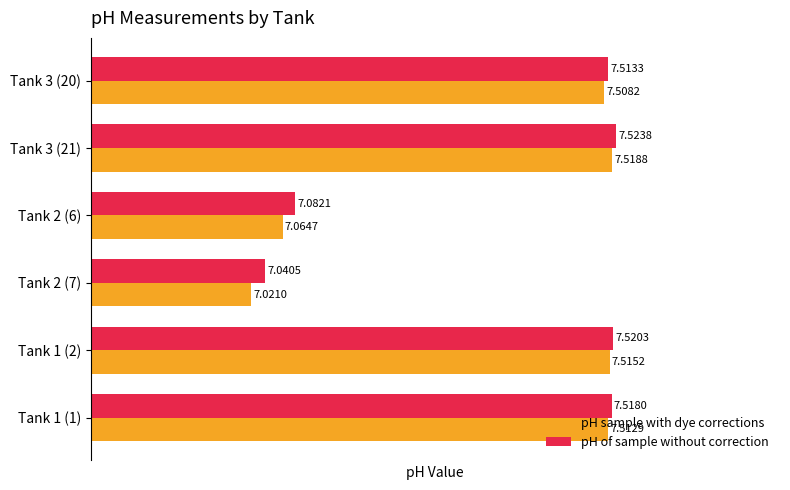

List the labels in order of pH of sample without correction value, largest first.

Tank 3 (21), Tank 1 (2), Tank 1 (1), Tank 3 (20), Tank 2 (6), Tank 2 (7)